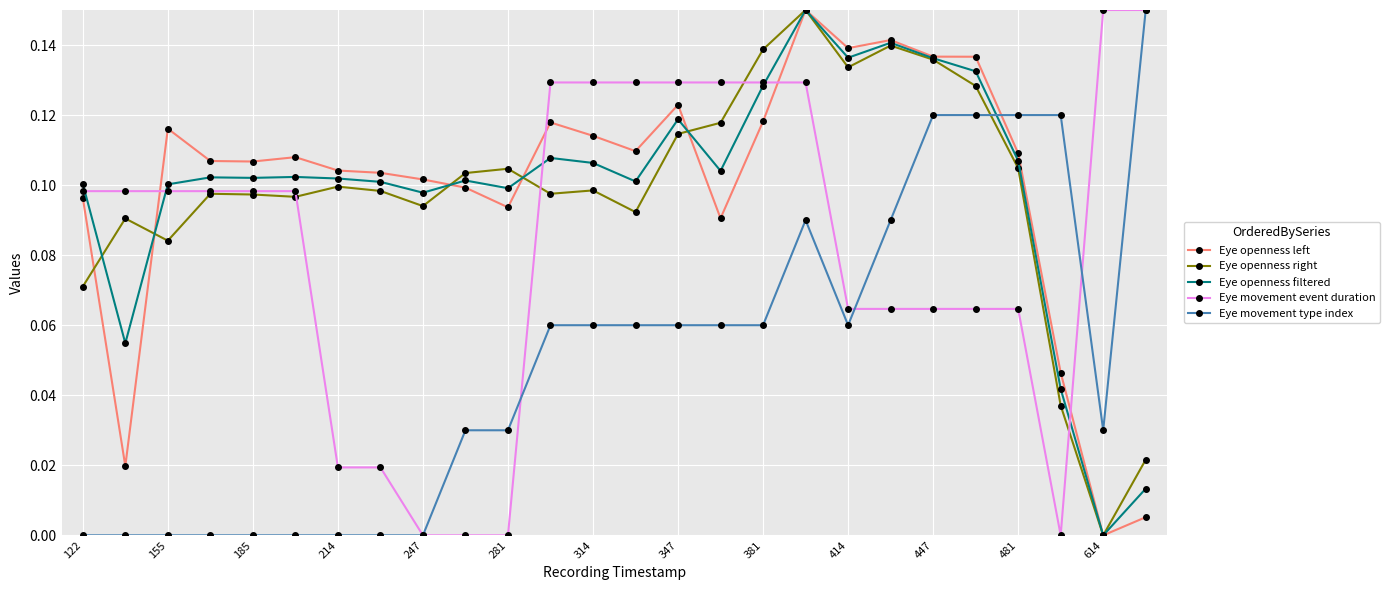

True or false: Eye openness left has more than 2 points higher than both neighbors.

True